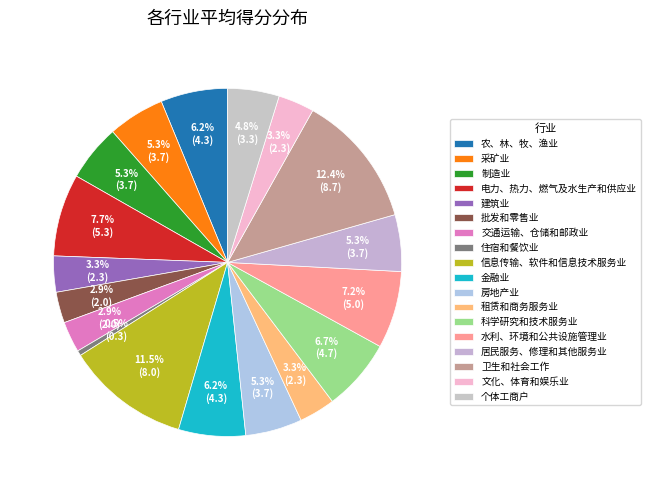

Is there a majority slice in this chart?

No